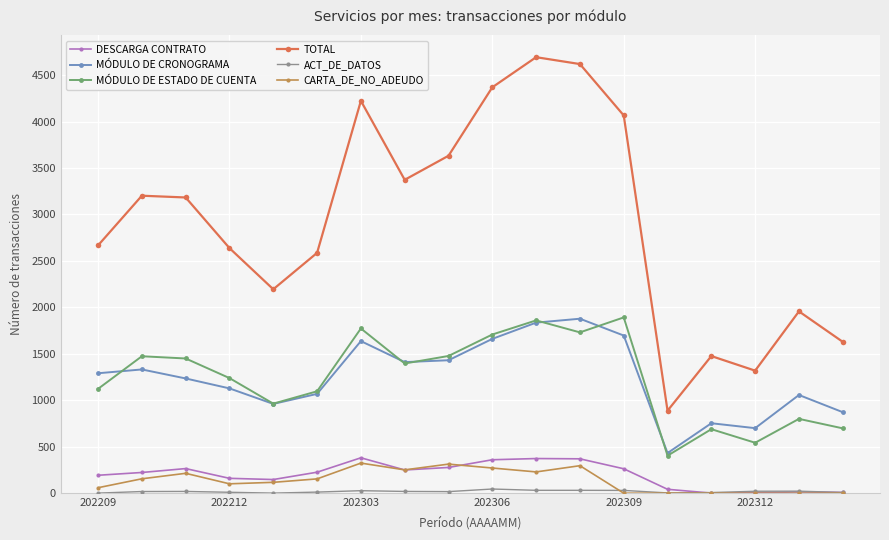

Does the chart have visible grid lines?

Yes